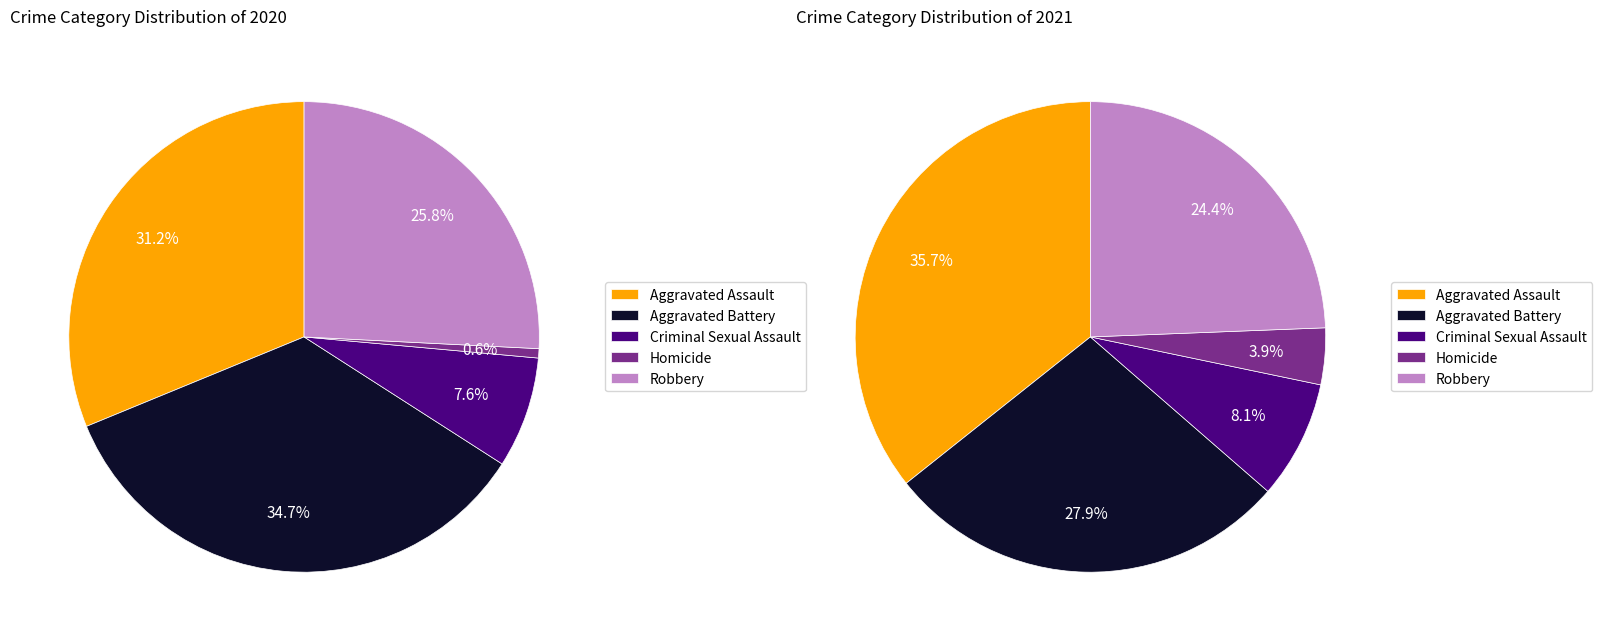

To the nearest percent, what is the difference between the Aggravated Battery and Robbery slice percentages?

9%